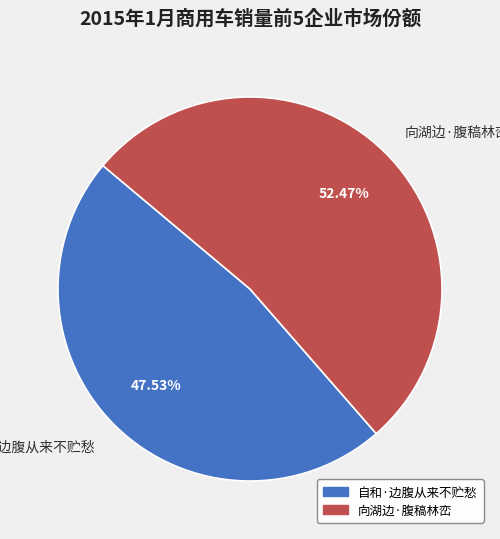

Which slice represents more than half of the pie?

向湖边·腹稿林峦